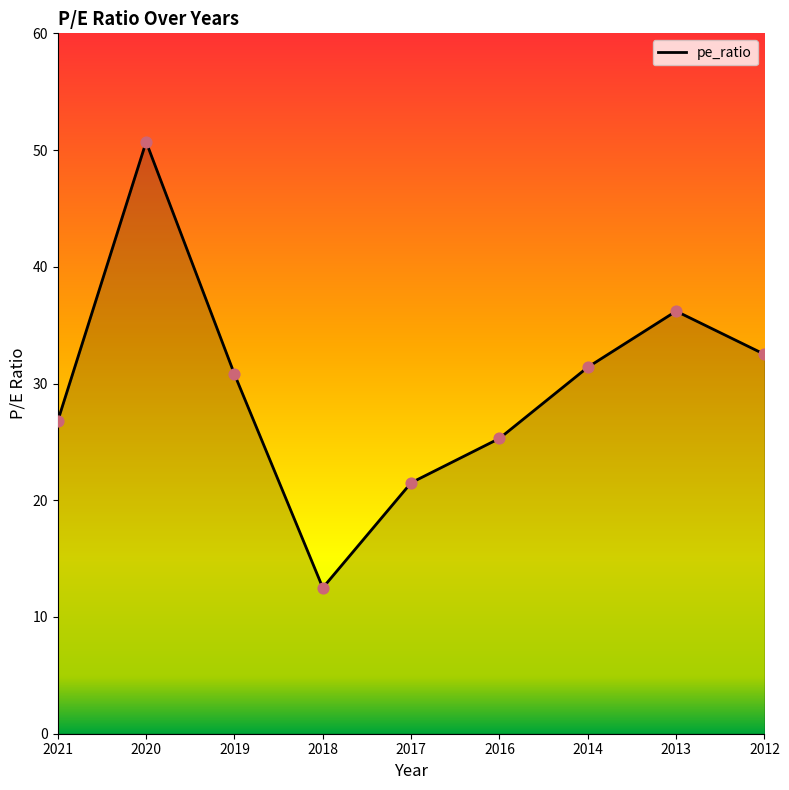

Between 2016 and 2018, which is larger?

2016